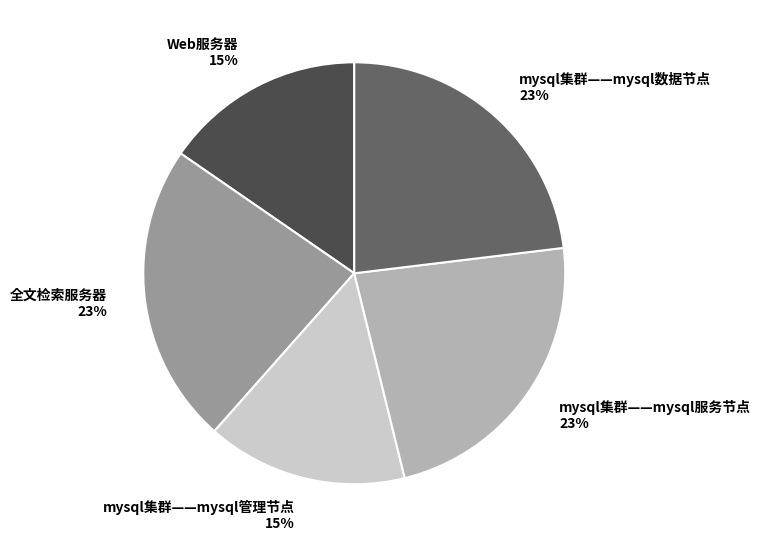

To the nearest percent, what portion does Web服务器 represent?

15%